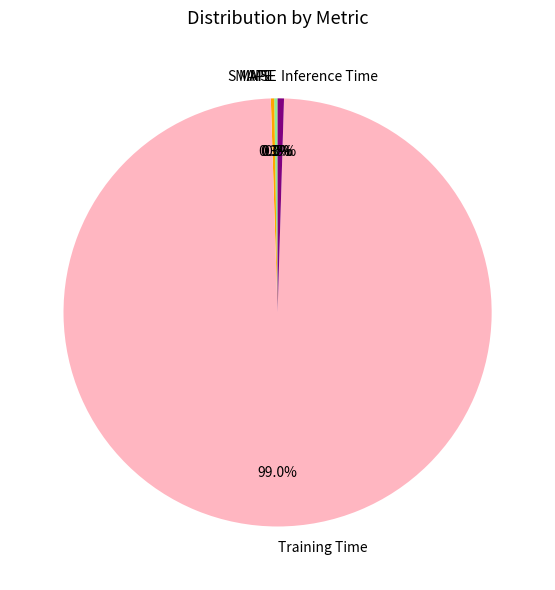

Which slice is the largest?

Training Time